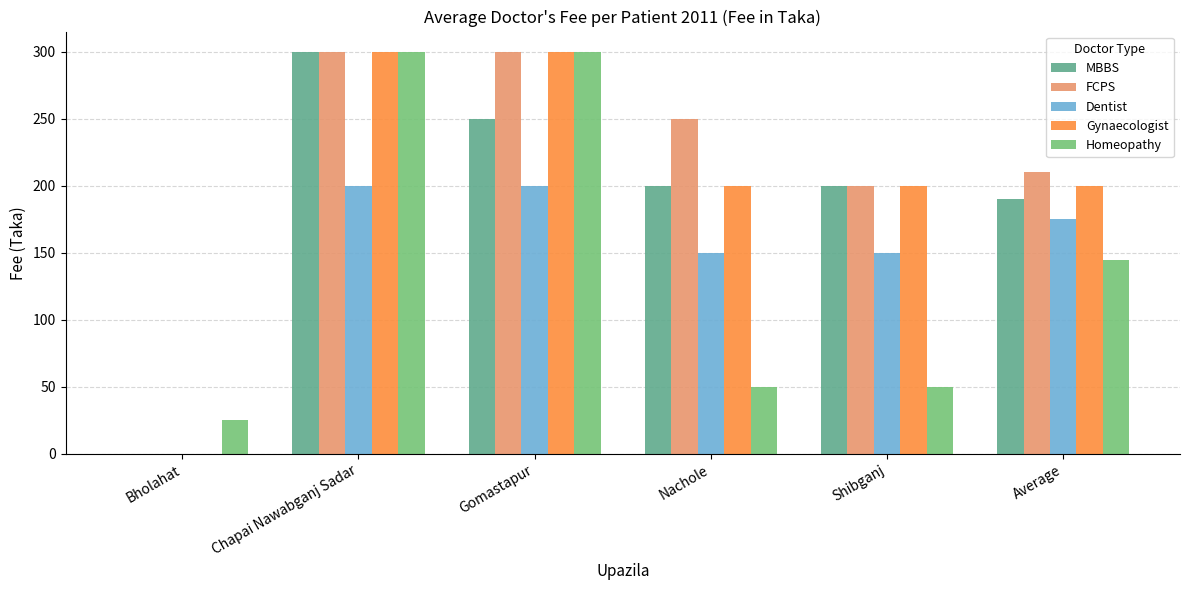

Is it true that FCPS equals 98 at Shibganj?

False